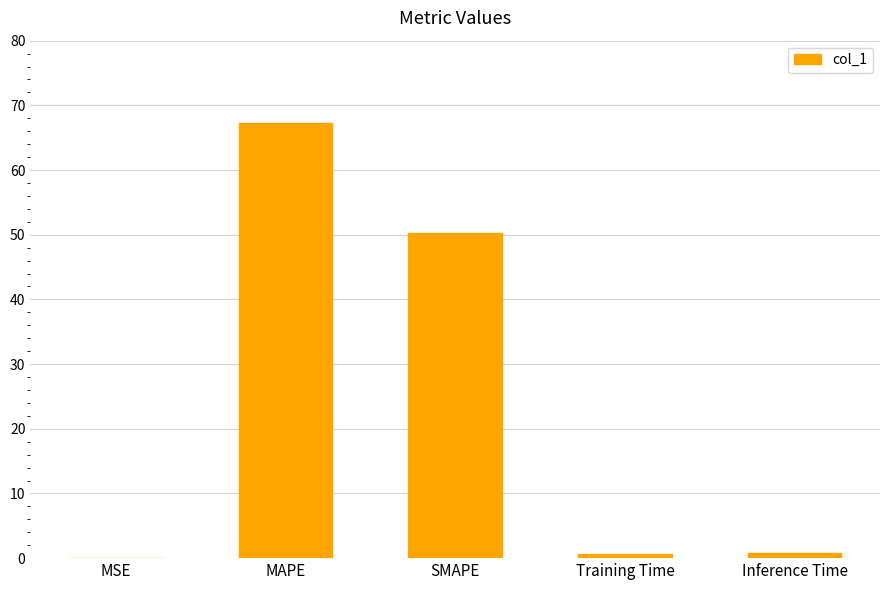

True or false: the data shows 0.0 at MSE.

True